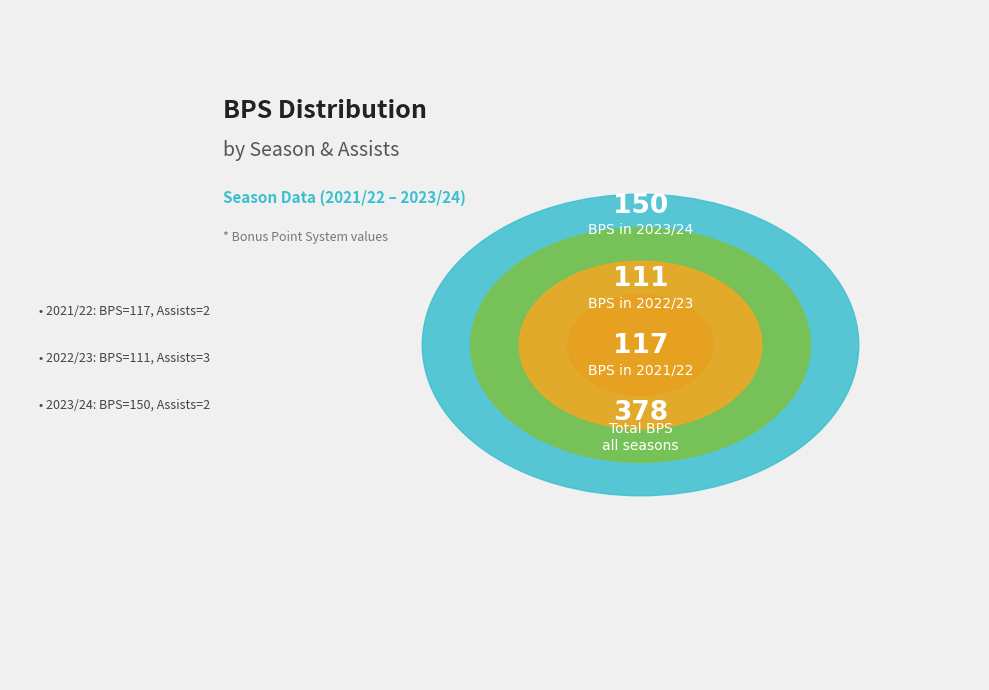

Is there a majority slice in this chart?

No